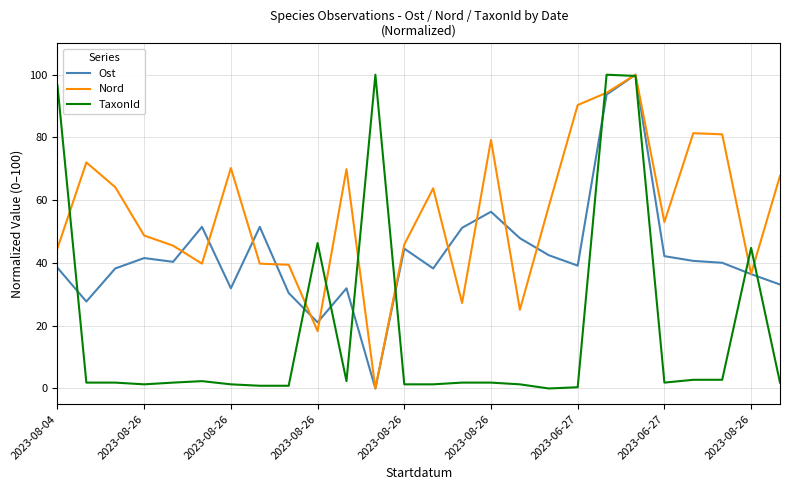

Rank the series by their average value, from highest to lowest.

Nord, Ost, TaxonId